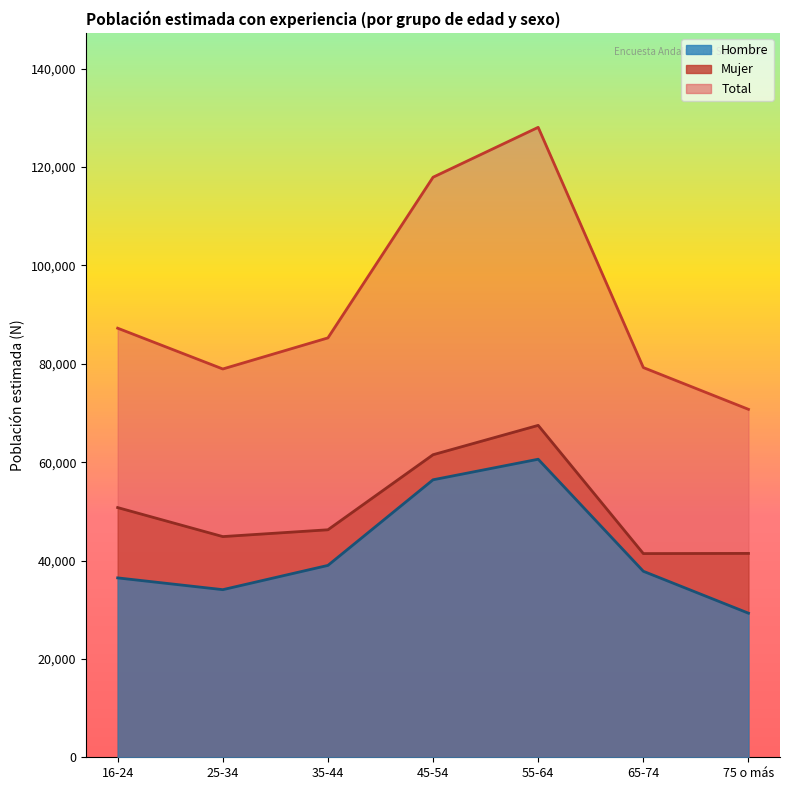

At which category is the sum across all series the highest?

55-64